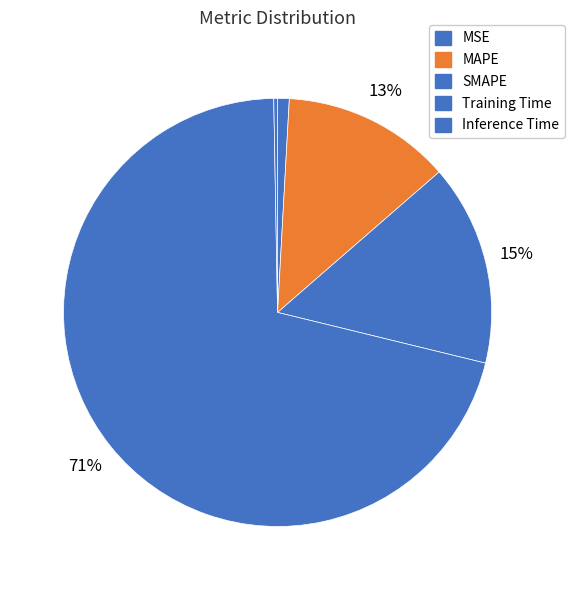

How many slices are in this pie chart?

5